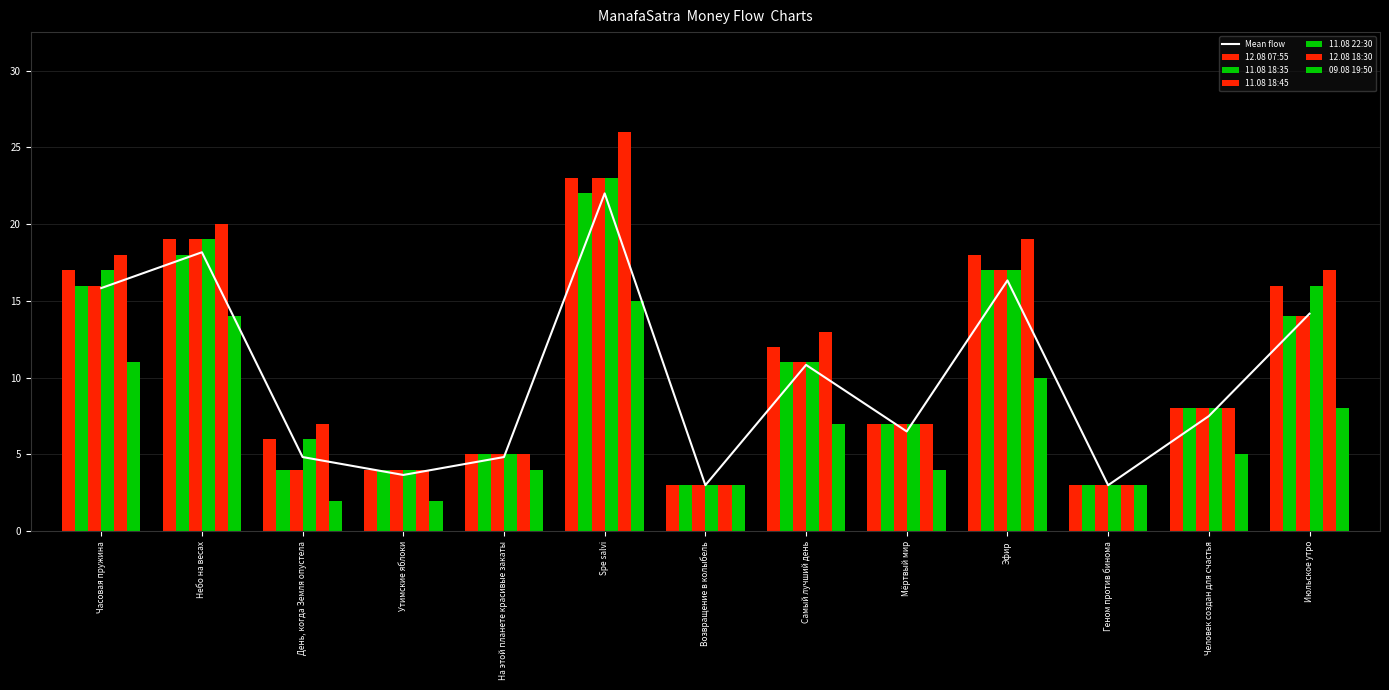

How many categories are shown in the chart?

13